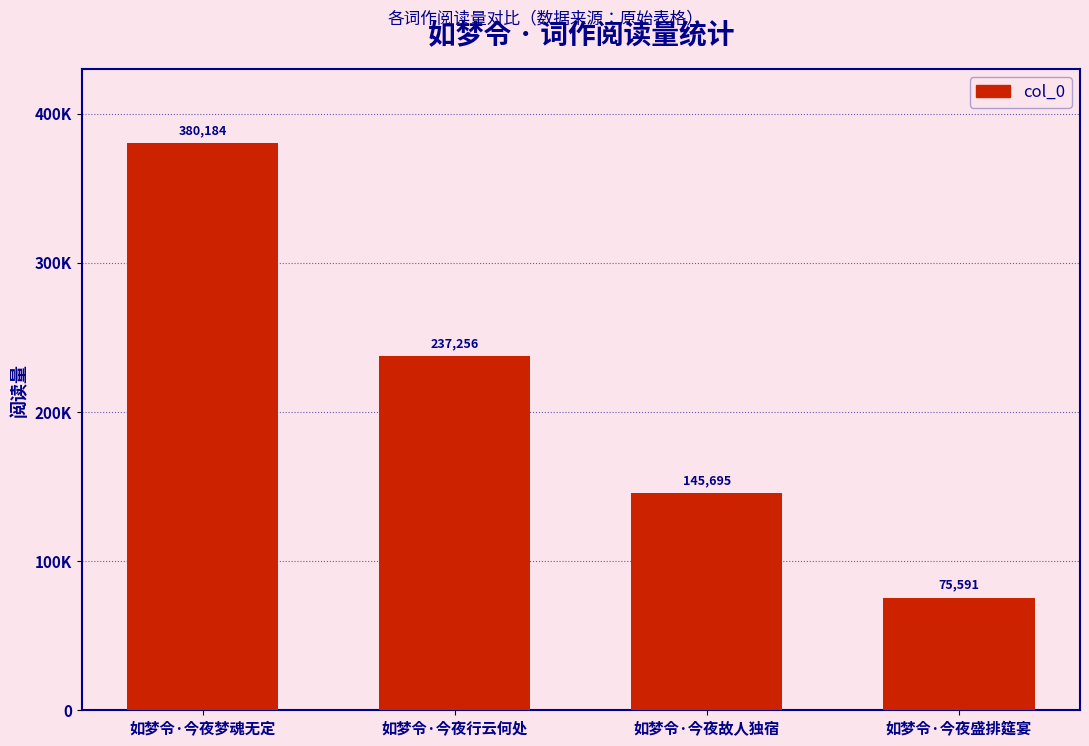

What is the difference between the second highest and minimum values?

161665